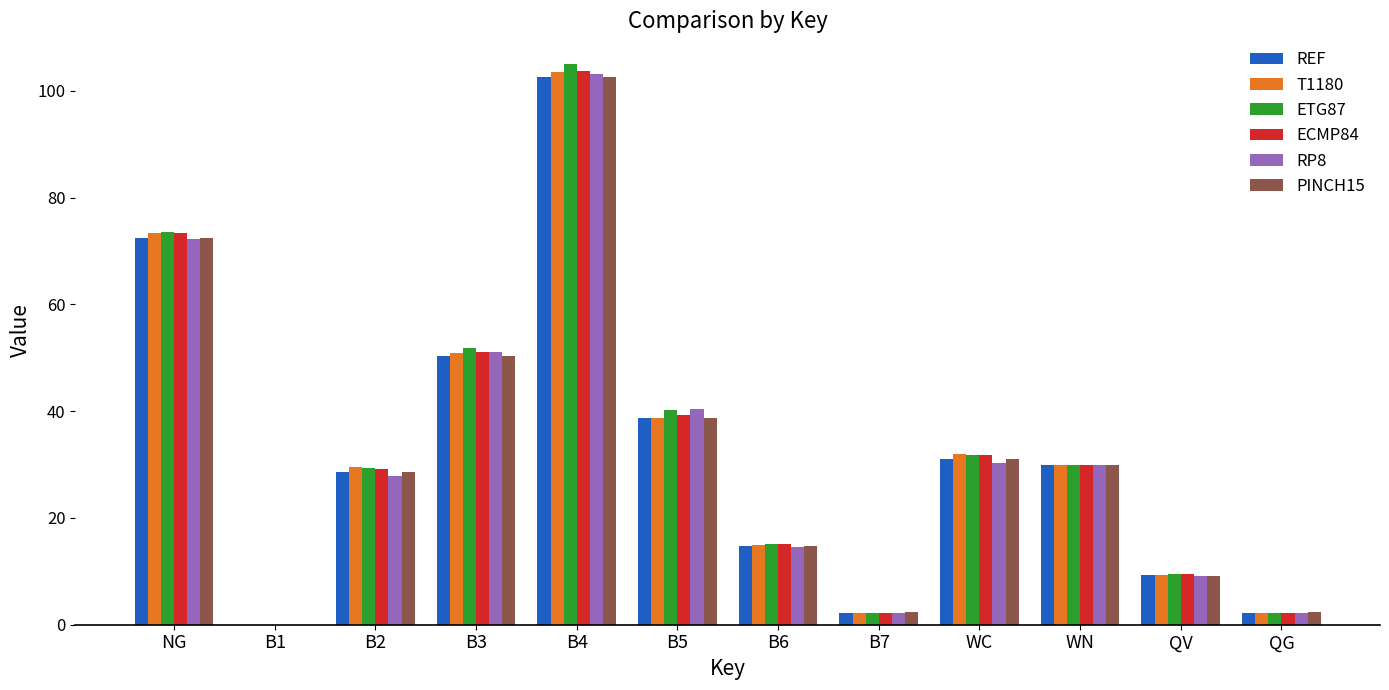

What is the sum of all PINCH15 values?

382.4